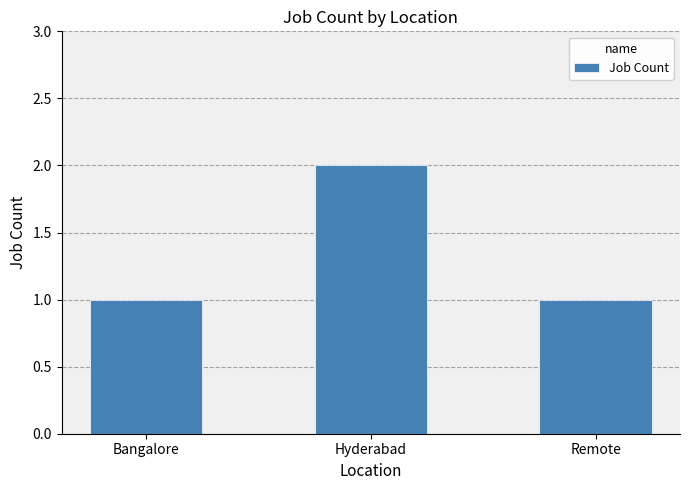

What is the change in value from Hyderabad to Remote?

-1